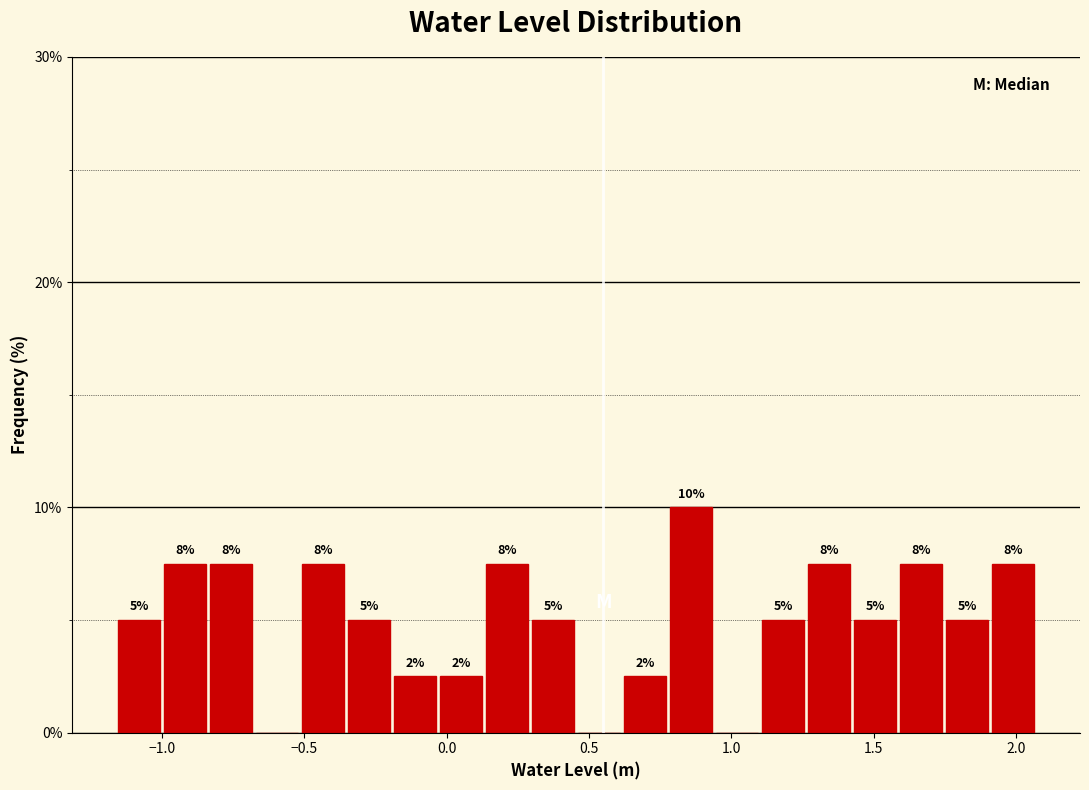

Around what value on the x-axis is the tallest bar? Give the approximate position of its centre, as read against the axis.

0.85